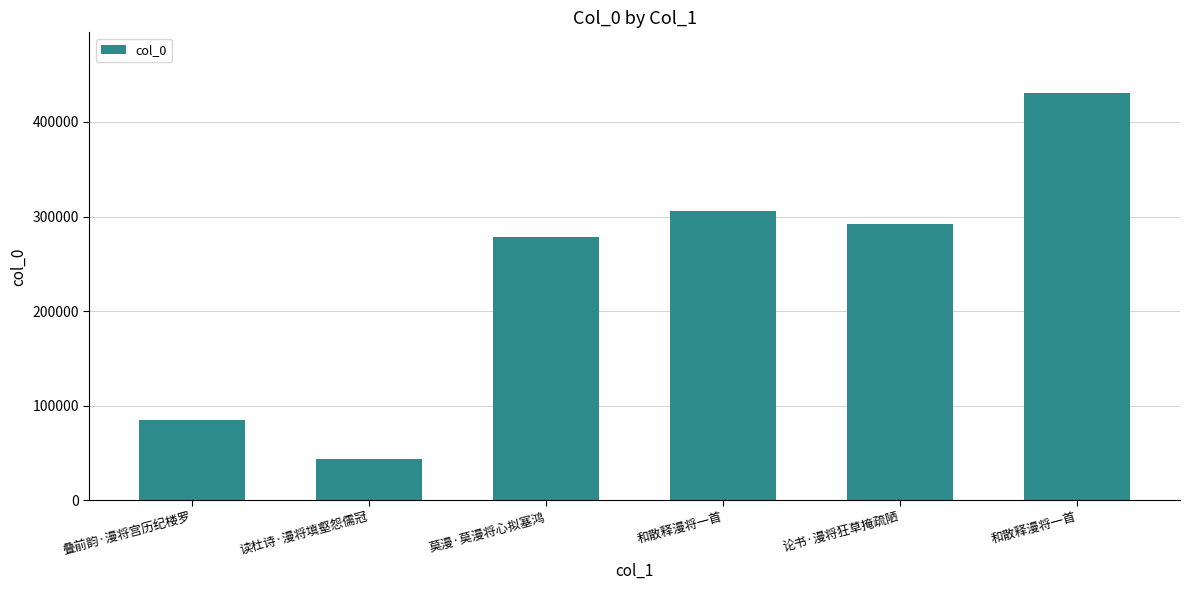

What is the ratio of the value at 莫漫·莫漫将心拟塞鸿 to the value at 叠前韵·漫将宫历纪楼罗?

3.3